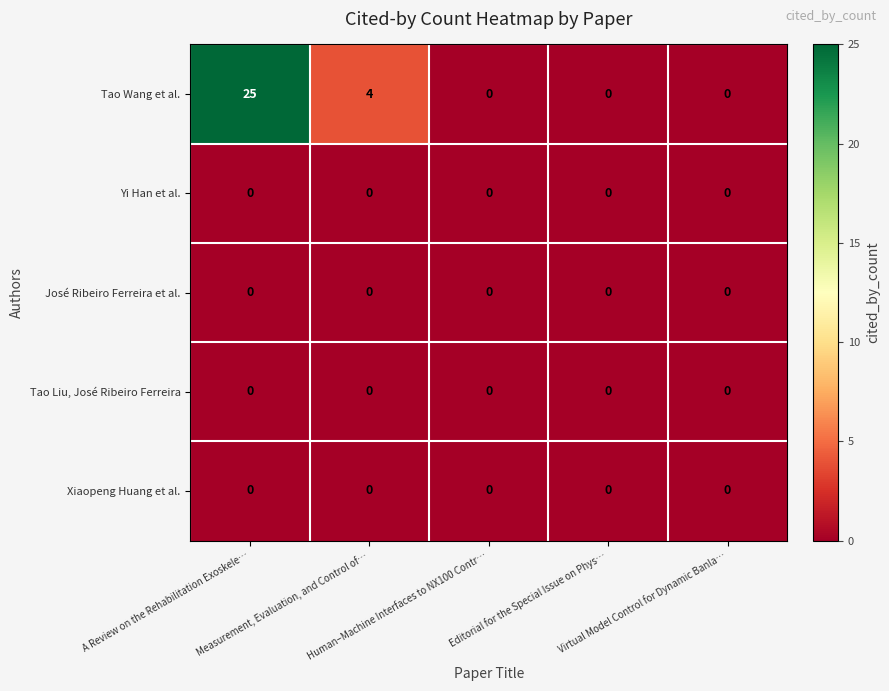

What is the difference between the maximum and minimum values in the Tao Wang et al. series?

25